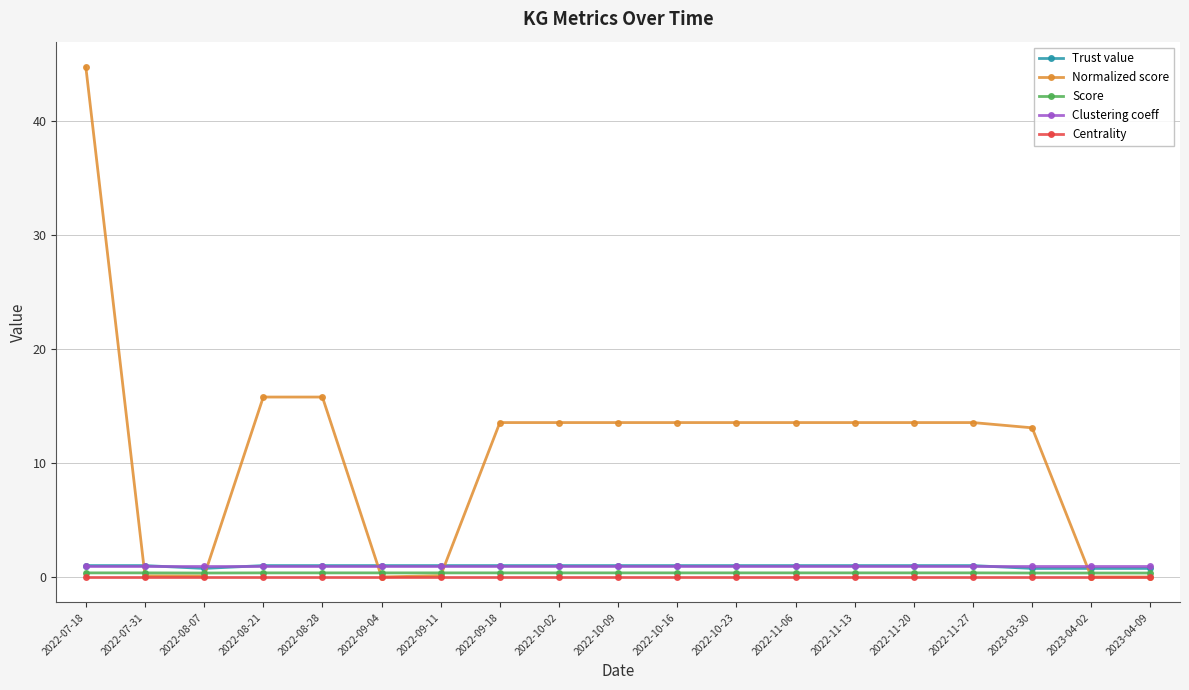

Does the chart have visible grid lines?

Yes